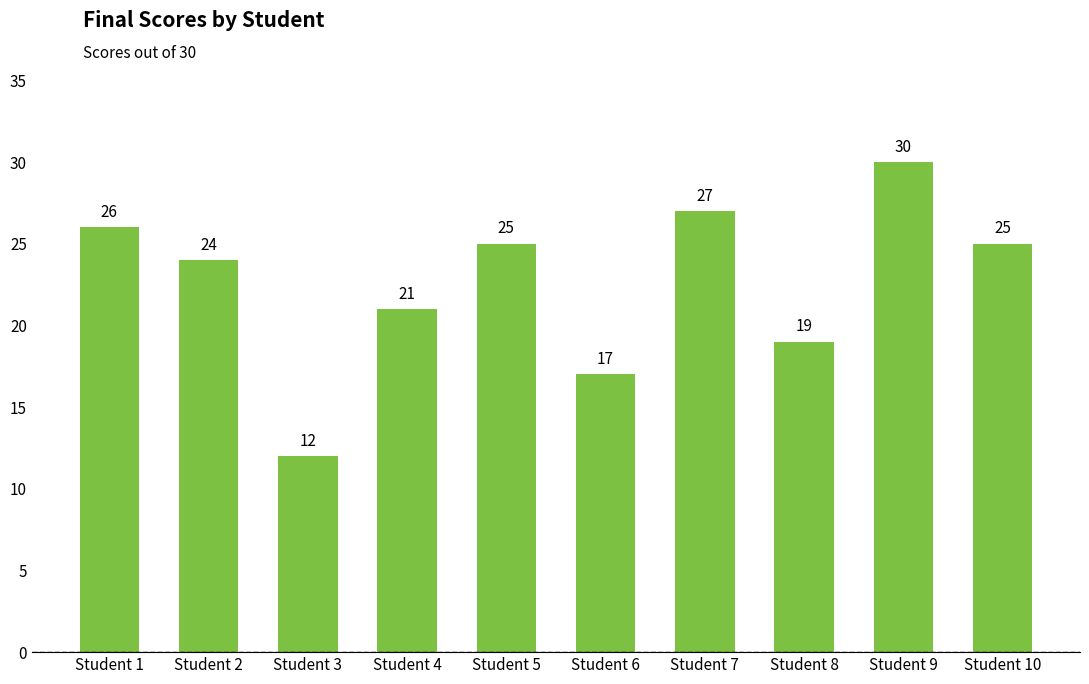

Is it true that the value at Student 1 is 26?

True